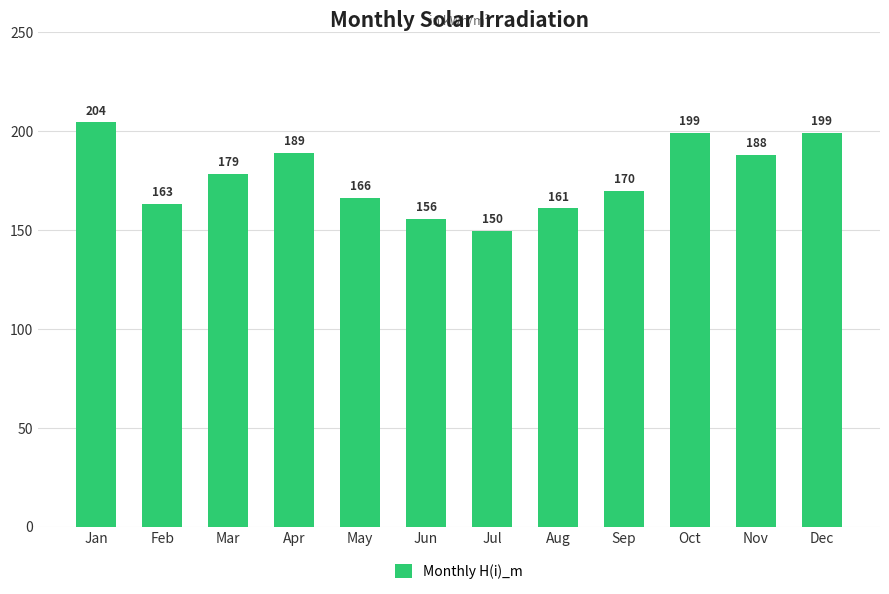

Approximately how many times larger is the value at Mar compared to Aug?

1.1